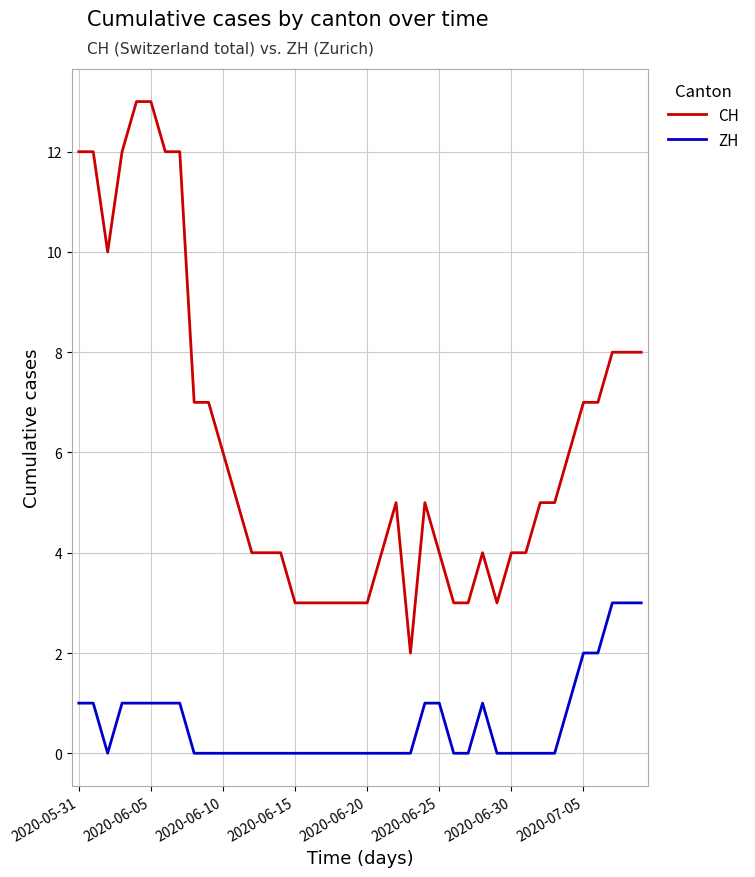

True or false: CH and ZH cross at least once.

False